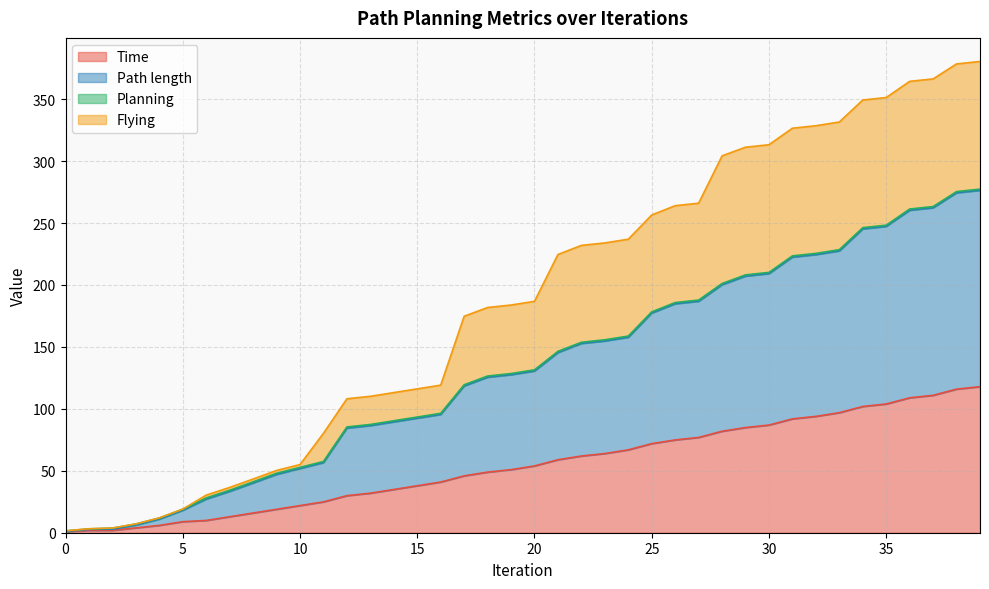

What is the highest value of the Time series?

117.9